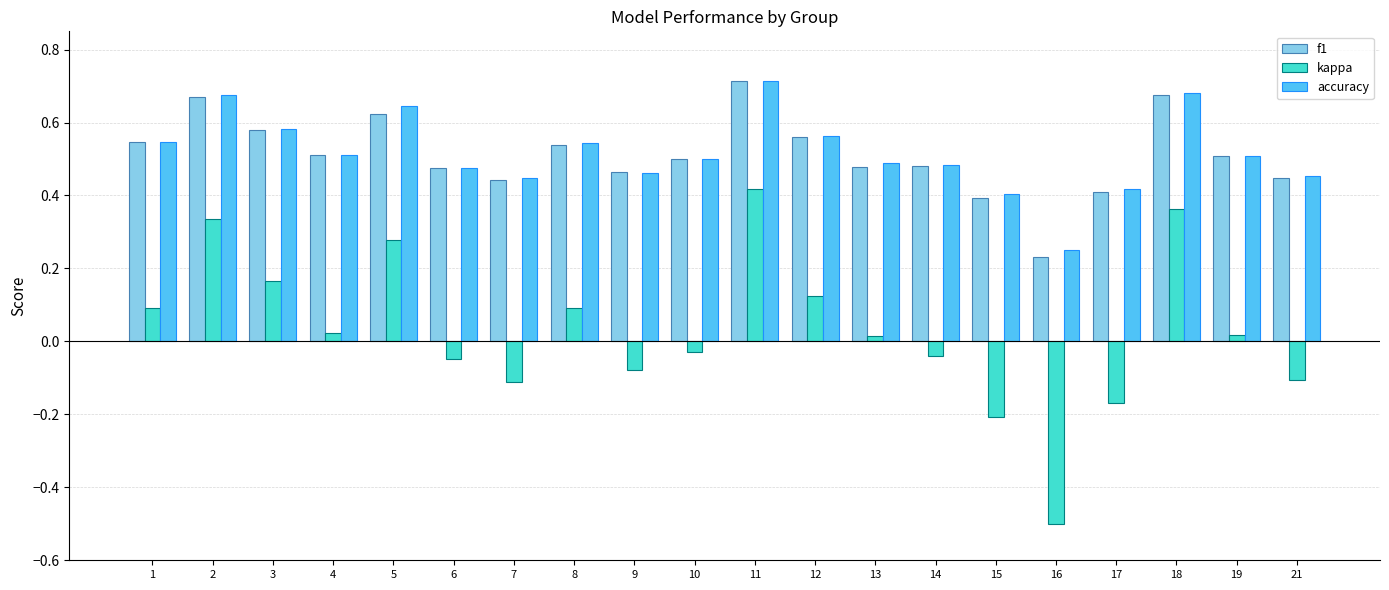

How many groups of bars are there?

20